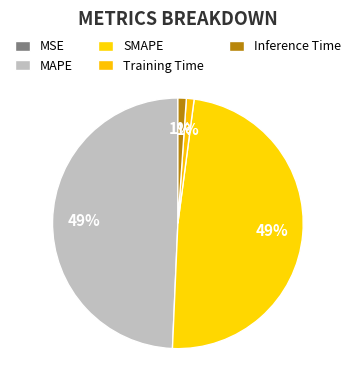

To the nearest percent, what is the average slice percentage?

20%